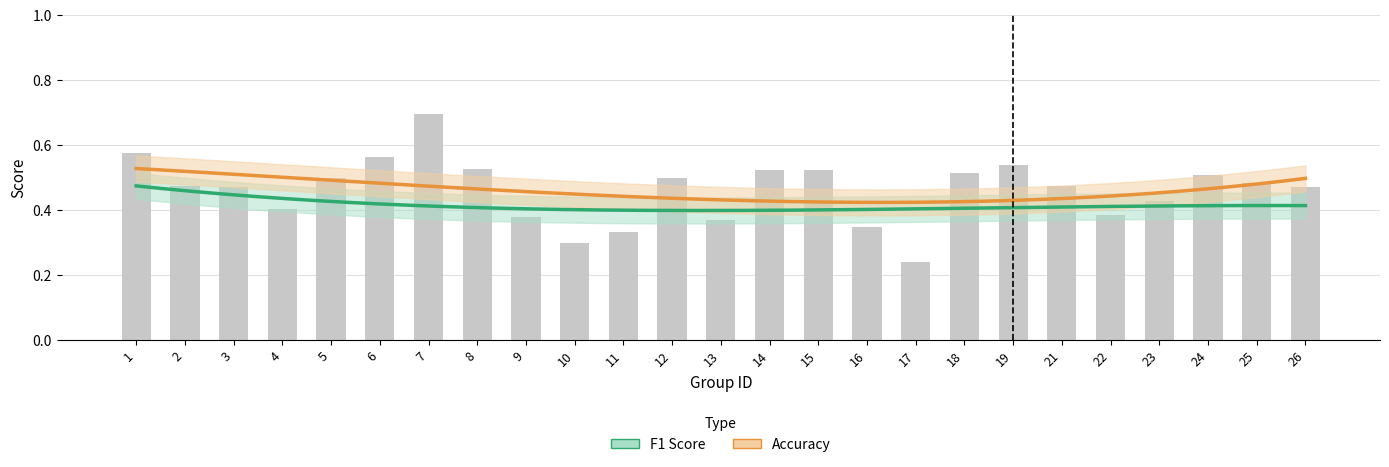

What is the smallest value displayed?

0.2